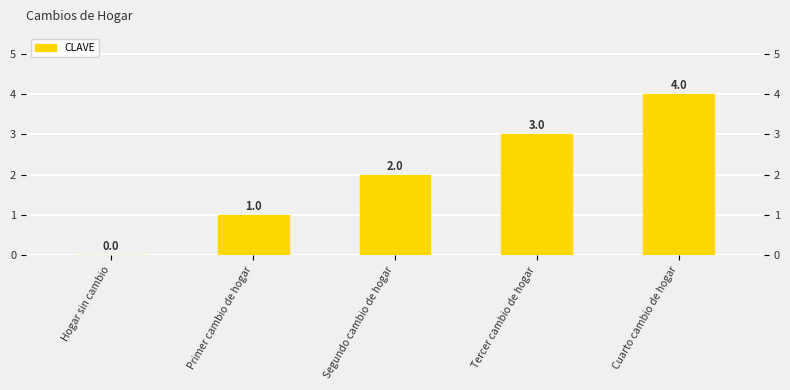

Between Tercer cambio de hogar and Cuarto cambio de hogar, which is larger?

Cuarto cambio de hogar